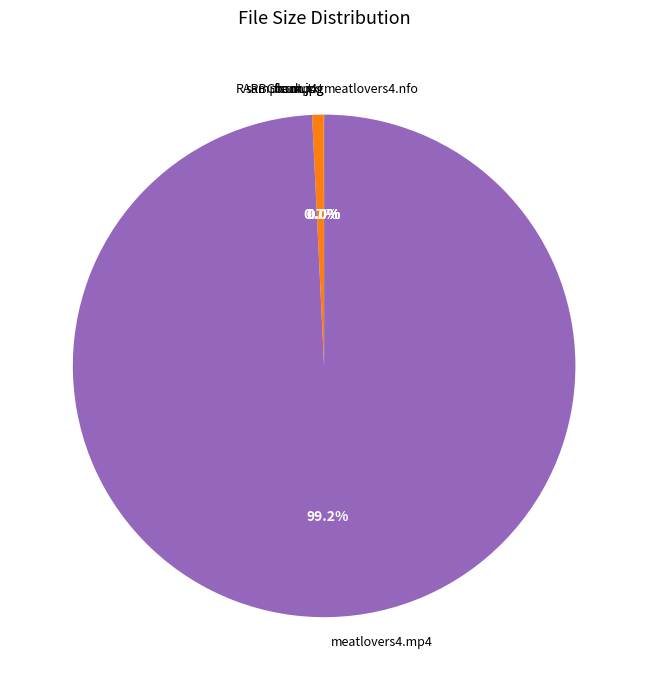

True or false: meatlovers4-slieze.nfo accounts for 1% of the total.

False